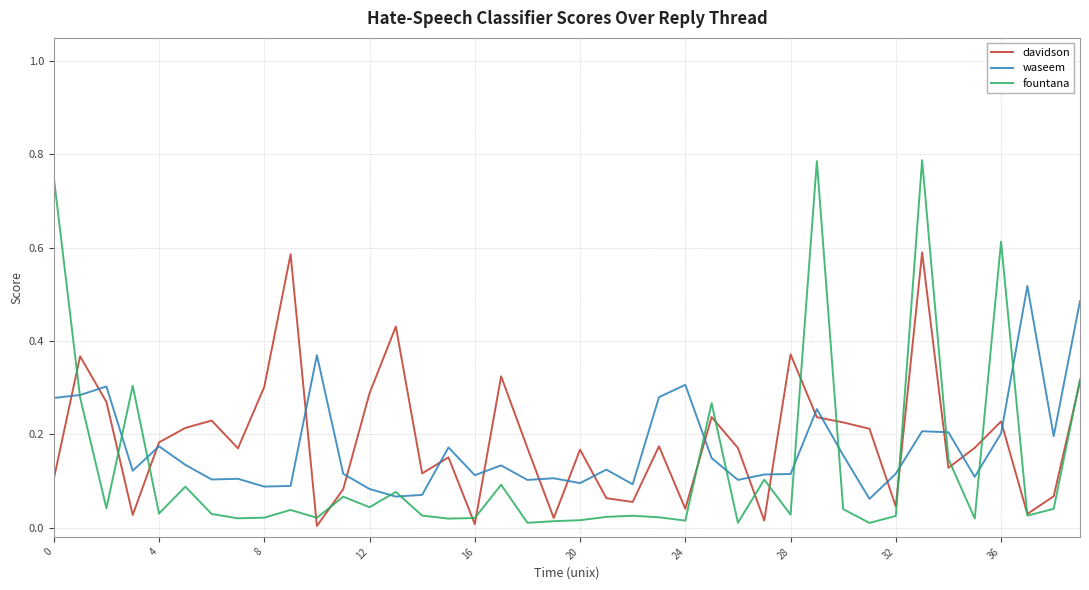

List the series in order of their peak value, highest first.

fountana, davidson, waseem